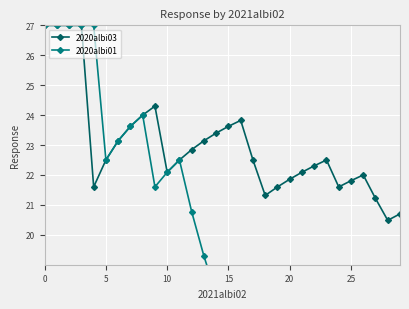

What is the sum of all 2020albi01 values?

601.8